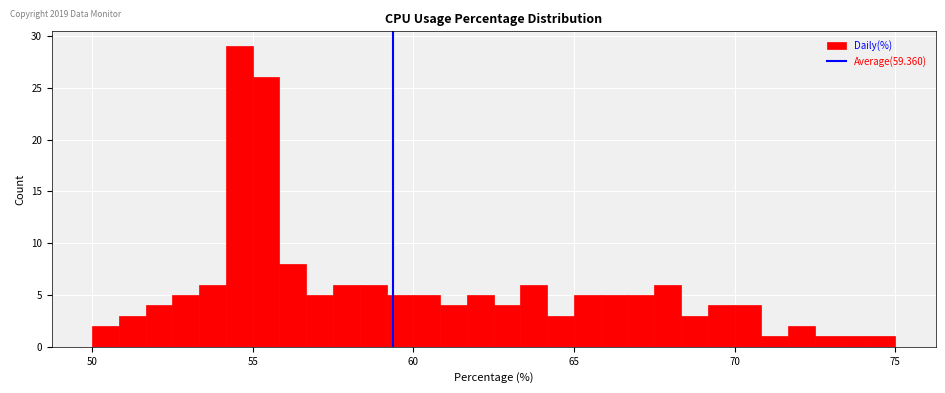

Around what value on the x-axis is the tallest bar? Give the approximate position of its centre, as read against the axis.

54.5